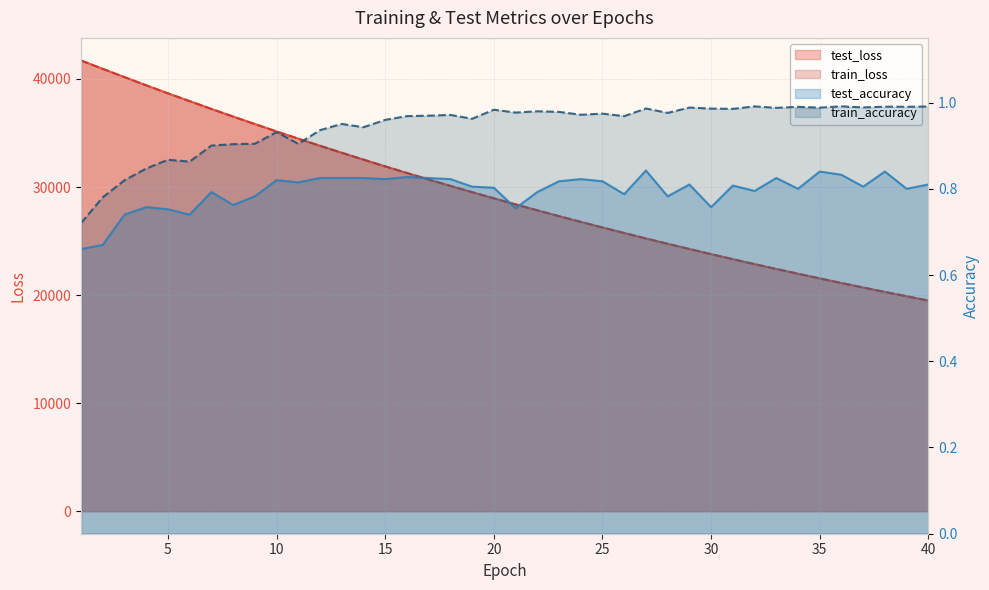

True or false: test_accuracy and train_accuracy intersect in this chart.

False